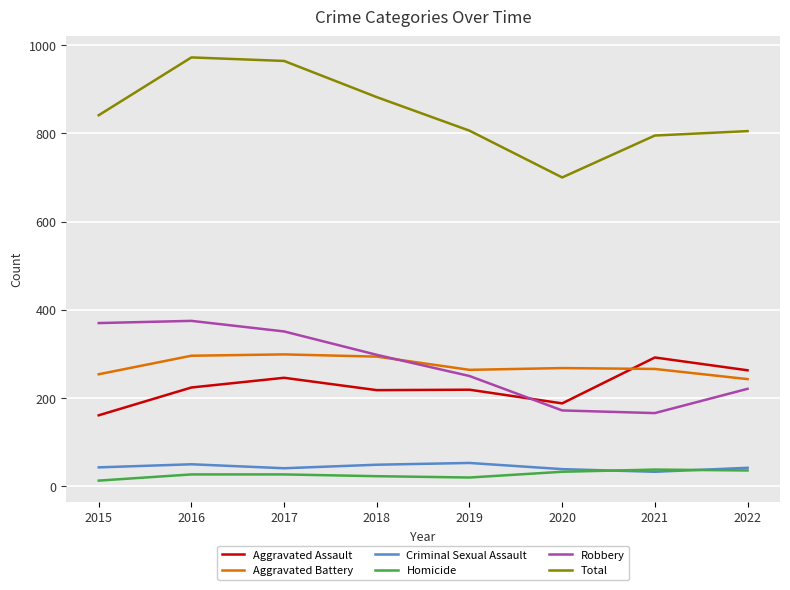

True or false: Robbery and Criminal Sexual Assault cross at least once.

False